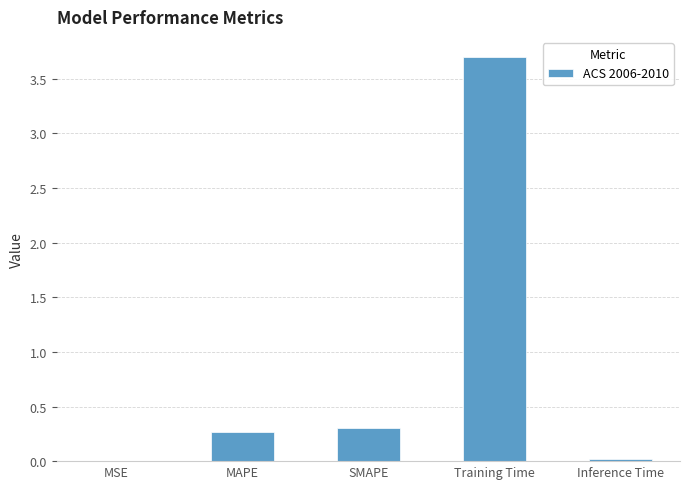

What is the sum of all values?

4.3